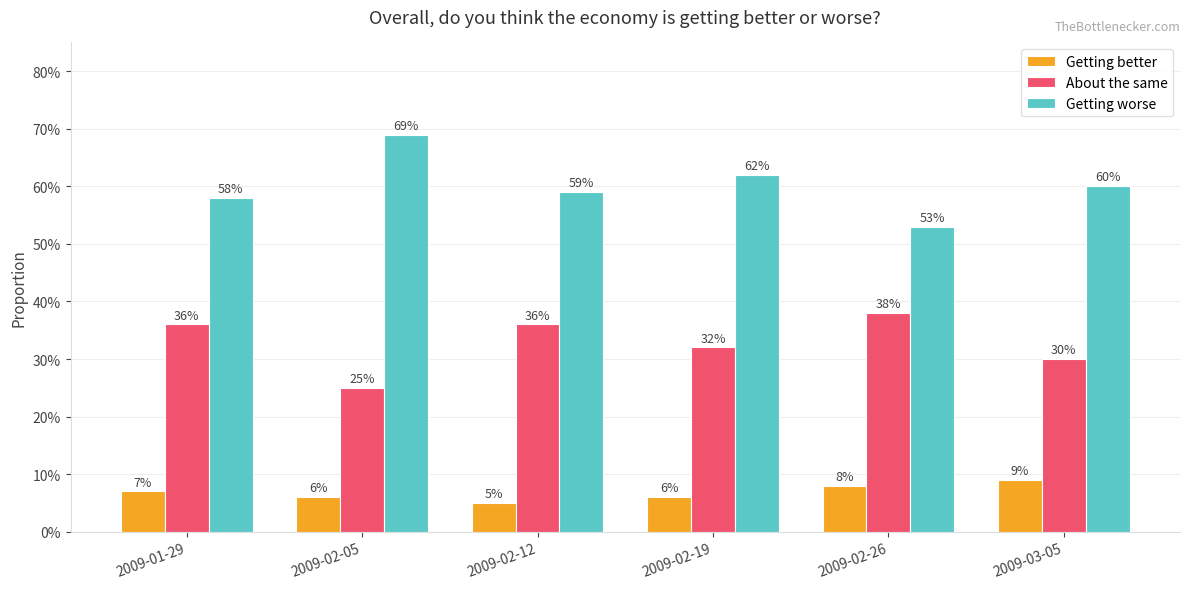

Are the bars grouped side by side (vs. stacked)?

Yes